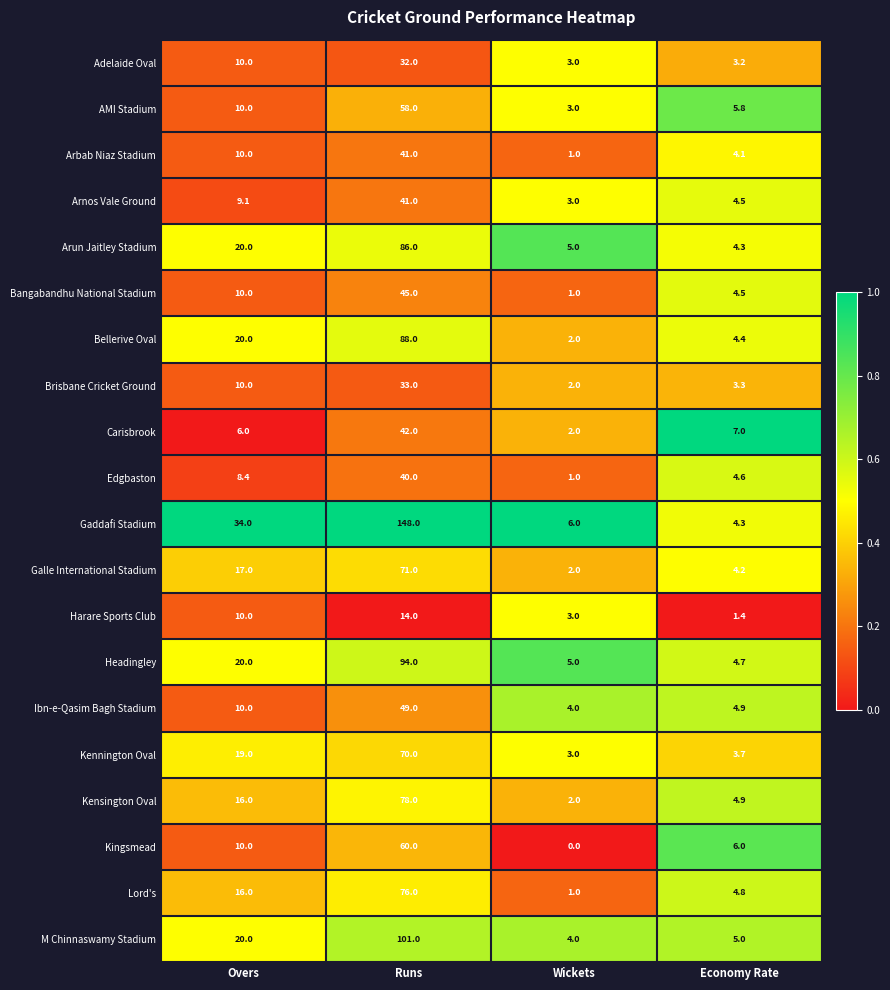

Which series changed the most between Overs and Economy Rate?

Gaddafi Stadium